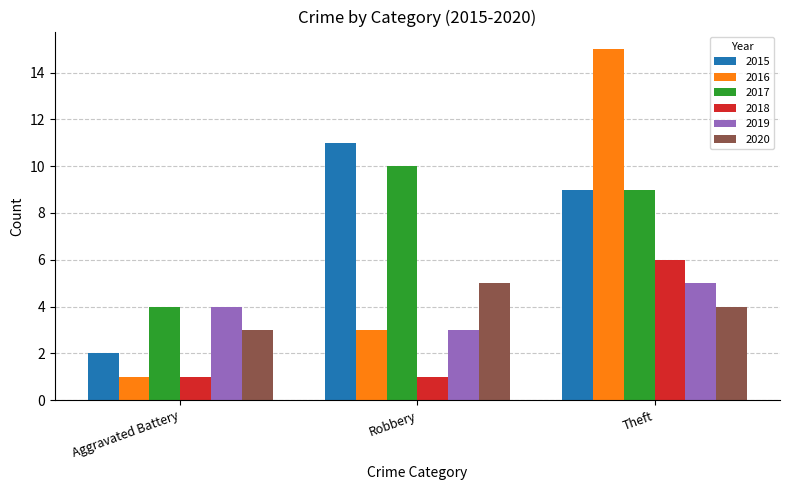

Reading left to right, extract all data points from this chart.

2015: Aggravated Battery=2	Robbery=11	Theft=9
2016: Aggravated Battery=1	Robbery=3	Theft=15
2017: Aggravated Battery=4	Robbery=10	Theft=9
2018: Aggravated Battery=1	Robbery=1	Theft=6
2019: Aggravated Battery=4	Robbery=3	Theft=5
2020: Aggravated Battery=3	Robbery=5	Theft=4